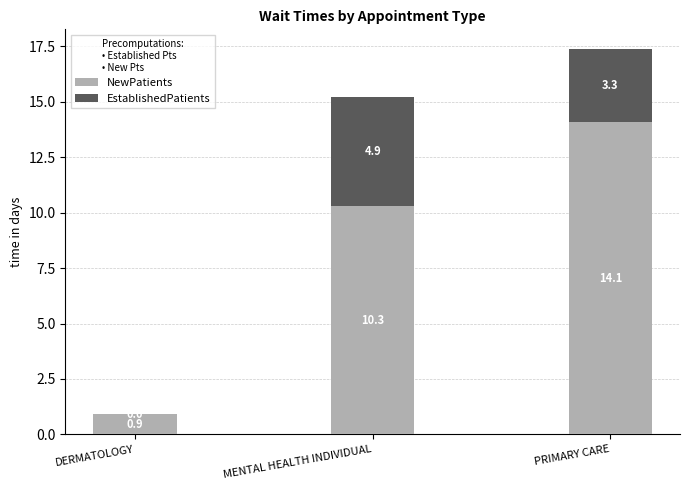

What are all the series names shown in the legend?

NewPatients, EstablishedPatients